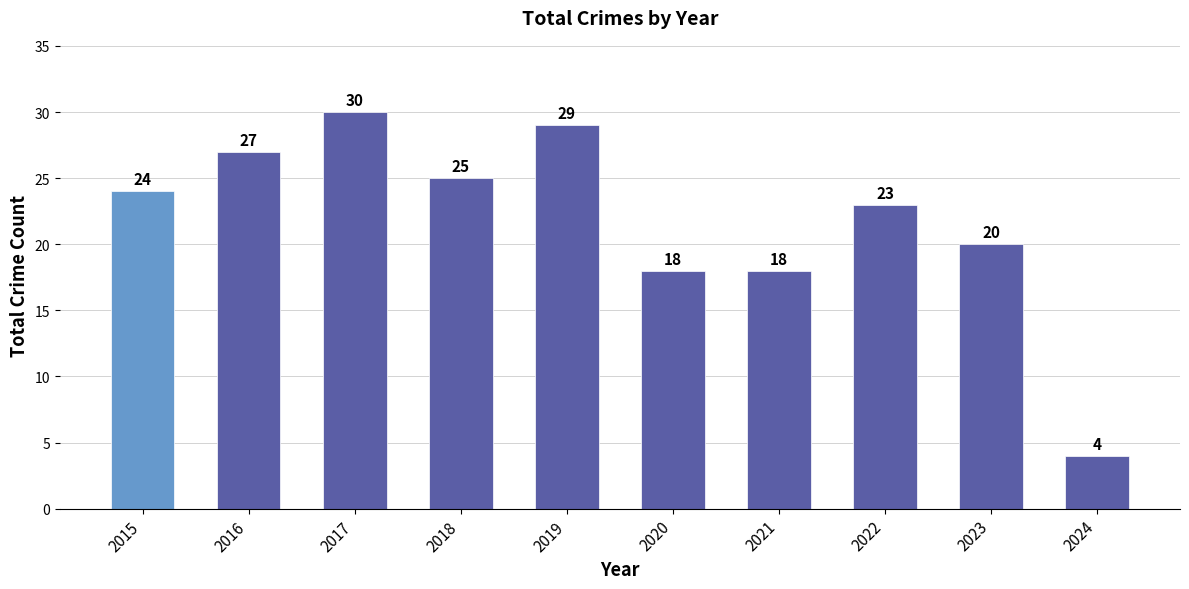

What value does the data have at 2015?

24